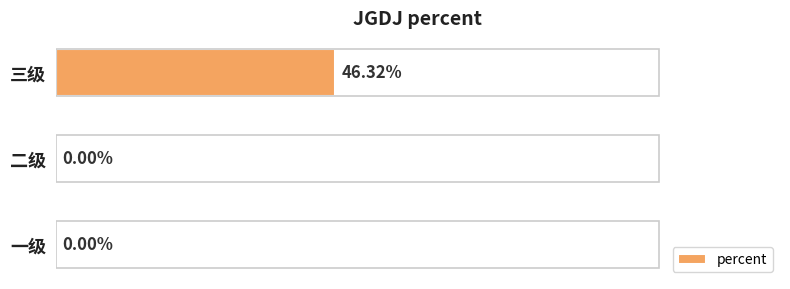

Which has a higher value, 一级 or 三级?

三级